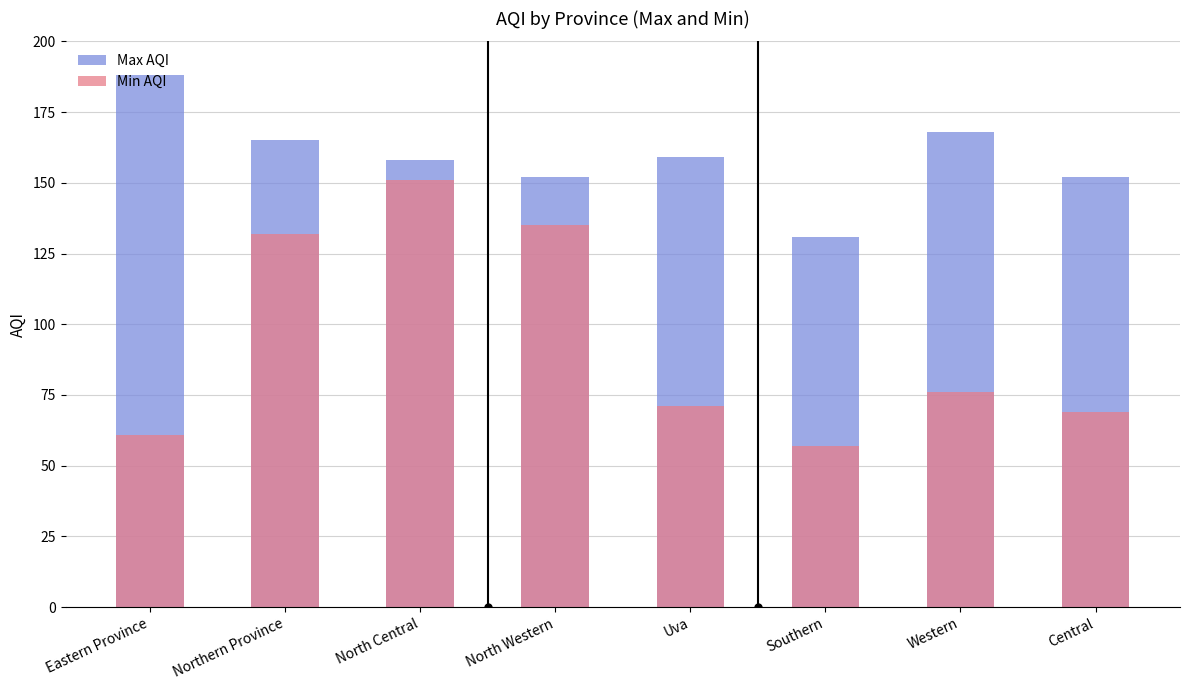

What is the difference between the maximum and second lowest values in the Max AQI series?

36